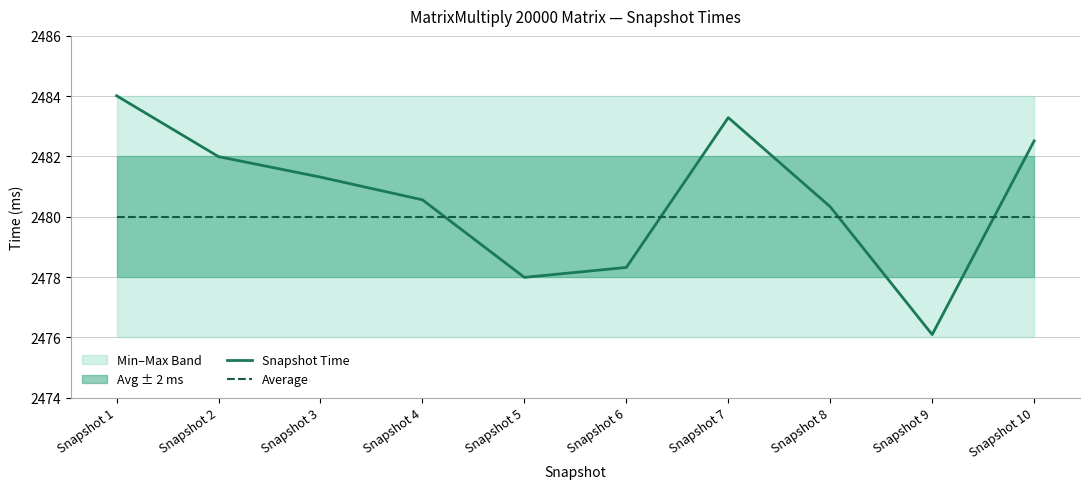

What is the sum of the Snapshot Time values at Snapshot 9 and Snapshot 5?

4954.1